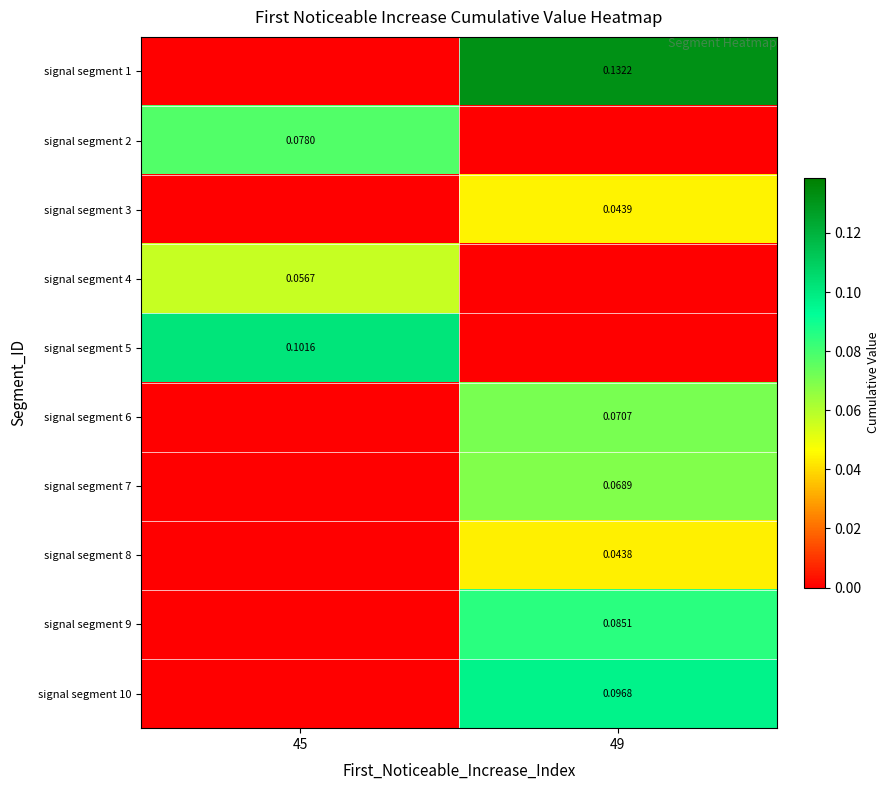

Count the number of categories in the chart.

2